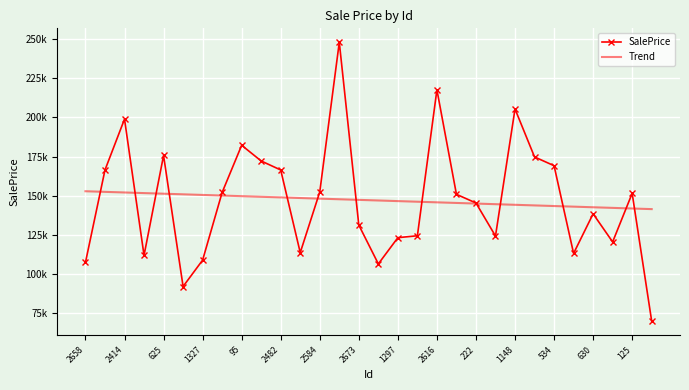

What are all the series names shown in the legend?

SalePrice, Trend